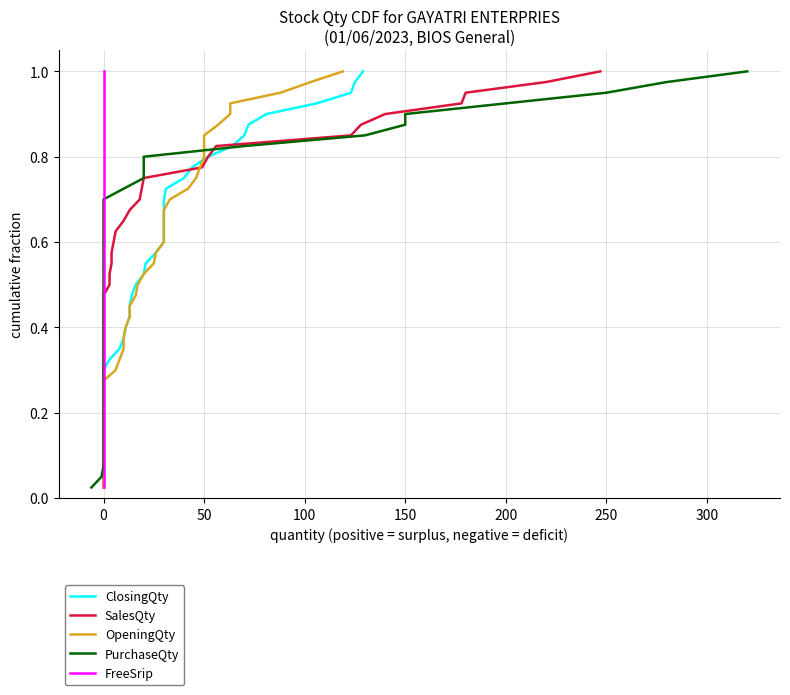

The OpeningQty series shows 0.4 at 0. True or false?

False